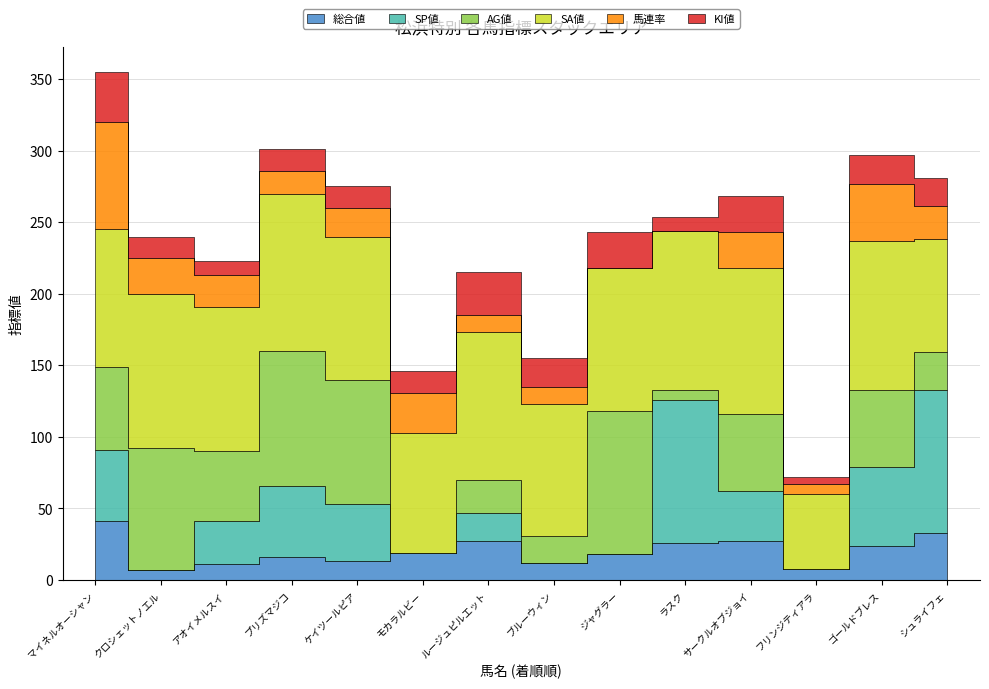

At which label is 馬連率 closest to 37?

ゴールドブレス